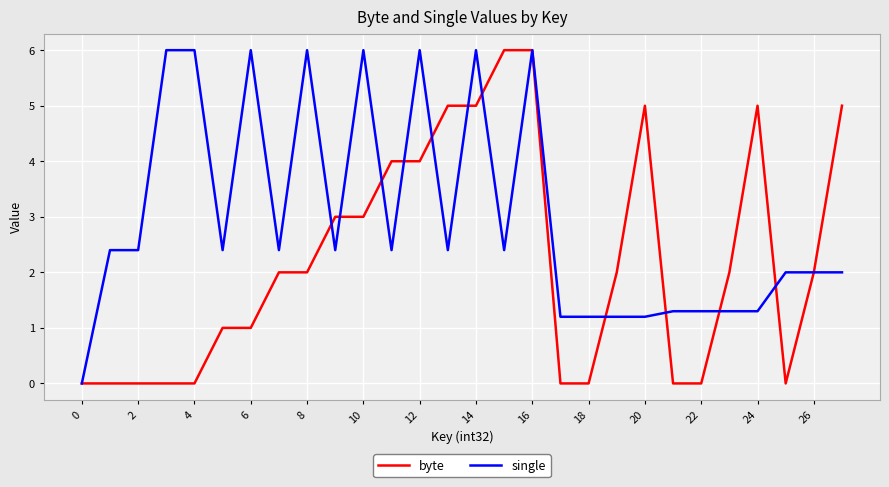

Which series has the largest total across all categories?

single